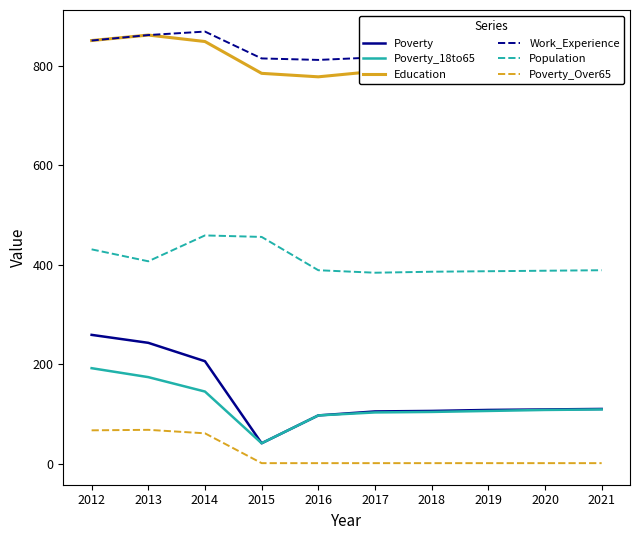

What is the difference between the maximum and minimum values in the Population series?

75